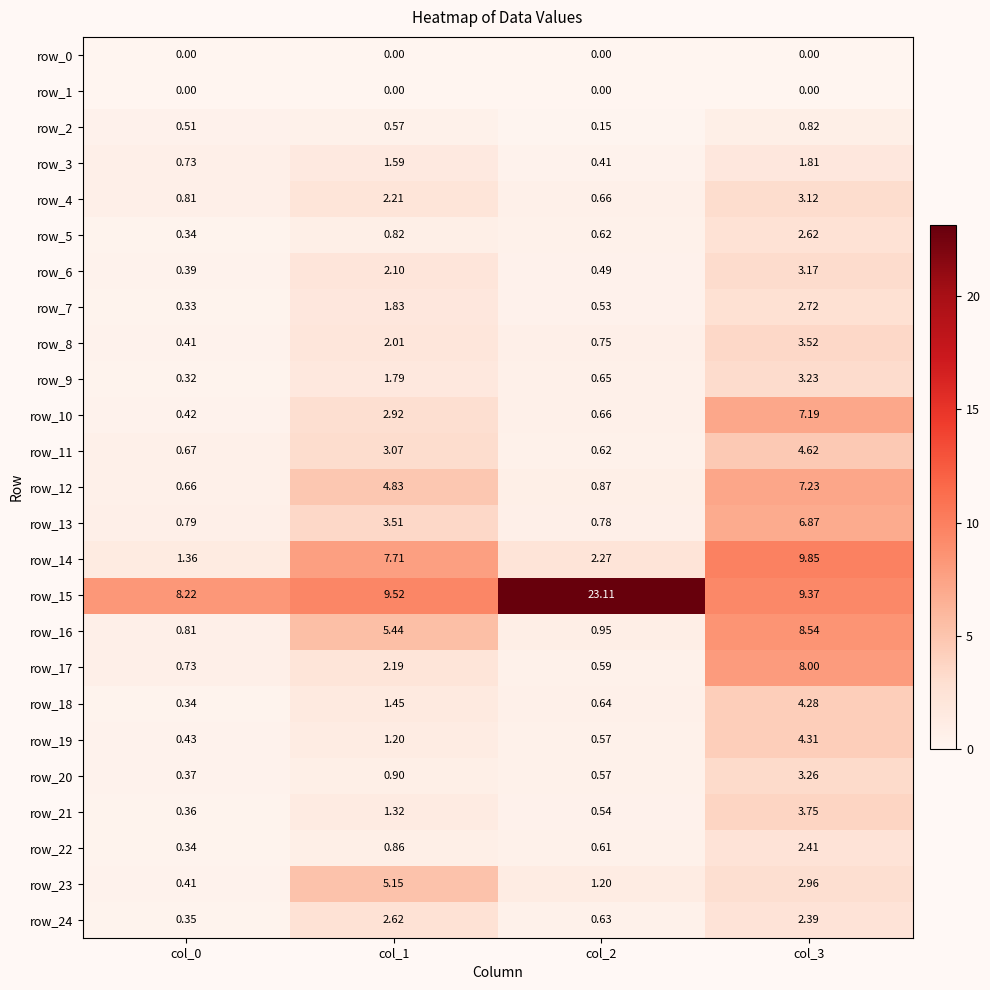

Which series has the largest range (max minus min)?

row_15